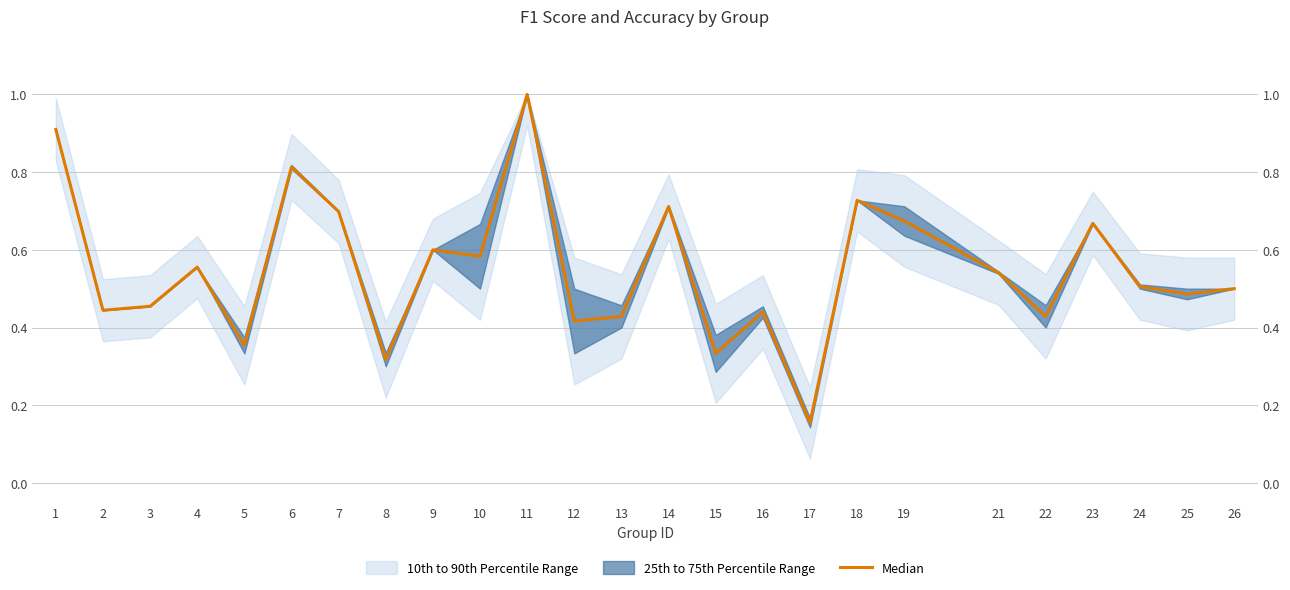

True or false: there are more than 0 points higher than both neighbors.

True